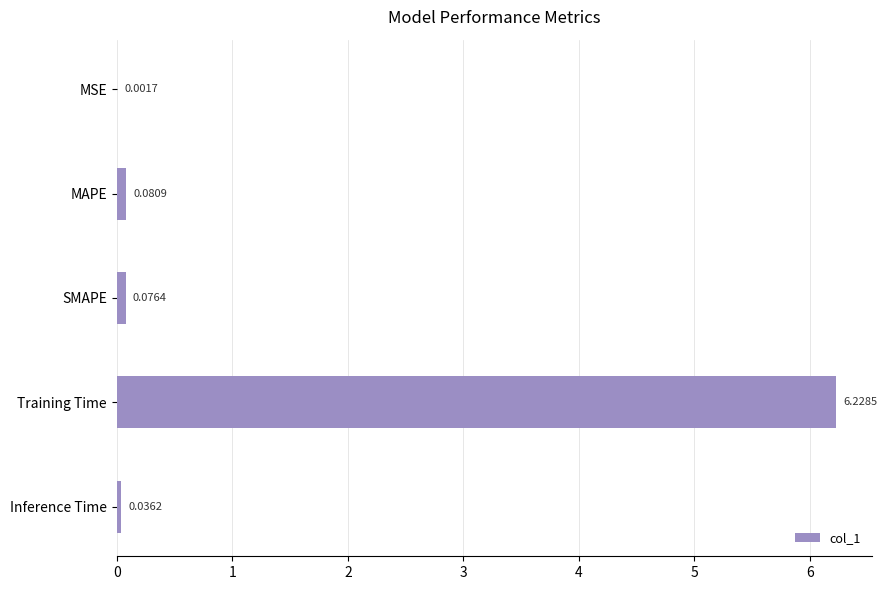

Between Inference Time and Training Time, which is larger?

Training Time